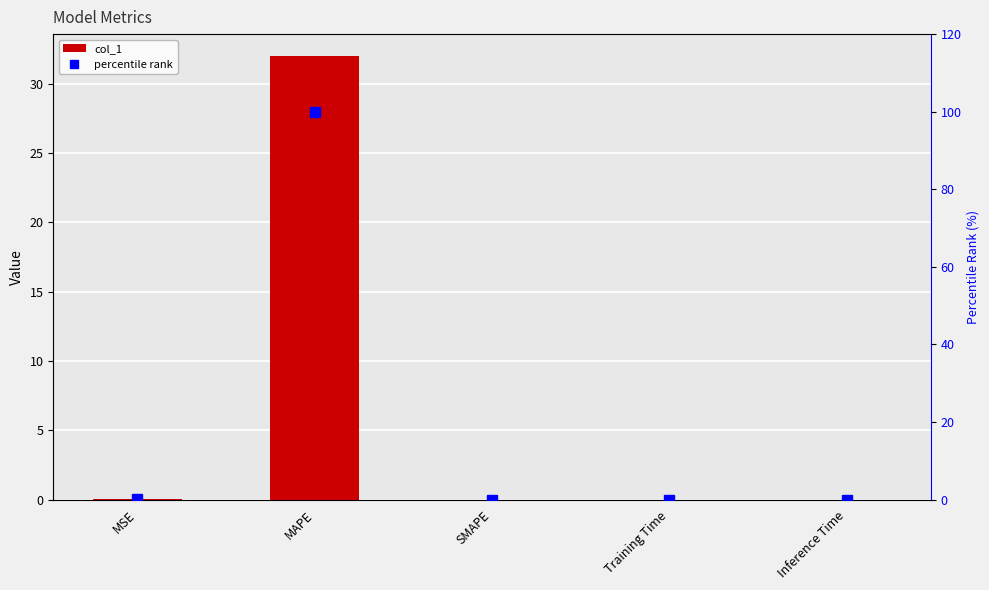

What is the highest value of the percentile rank series?

100.0